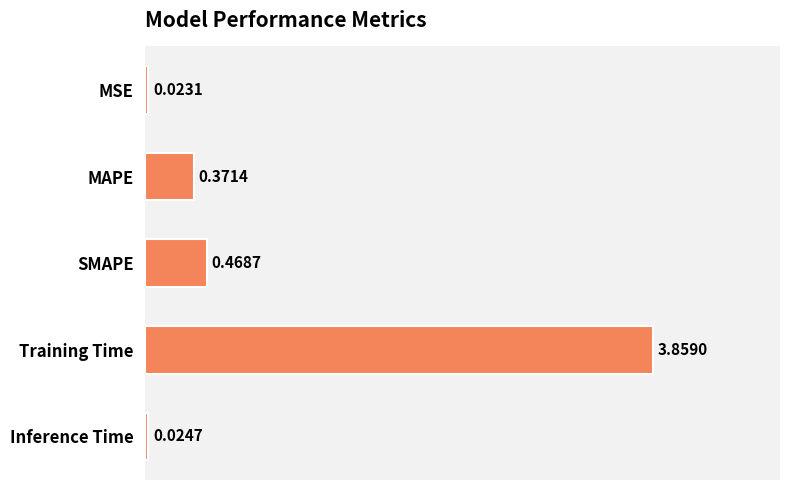

What is the difference between the maximum and second lowest values?

3.8